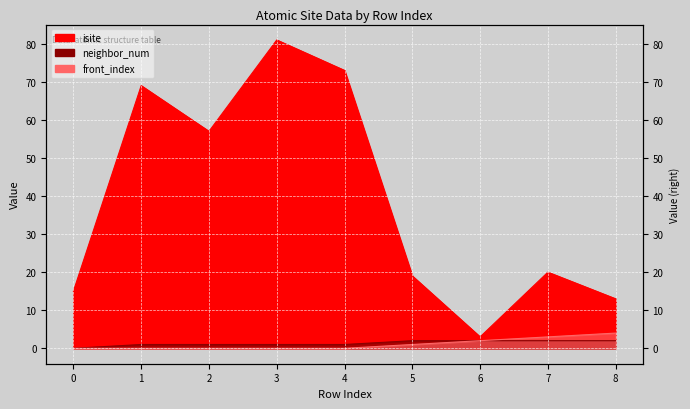

Reading left to right, what are all the values shown in this chart?

isite: 0=15	1=69	2=57	3=81	4=73	5=19	6=3	7=20	8=13
neighbor_num: 0=0	1=1	2=1	3=1	4=1	5=2	6=2	7=2	8=2
front_index: 0=0	1=0	2=0	3=0	4=0	5=1	6=2	7=3	8=4